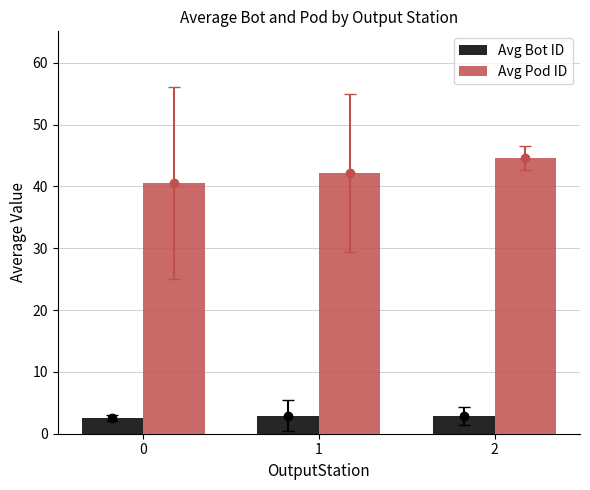

At 0, list the series in order from largest to smallest.

Avg Pod ID, Avg Bot ID